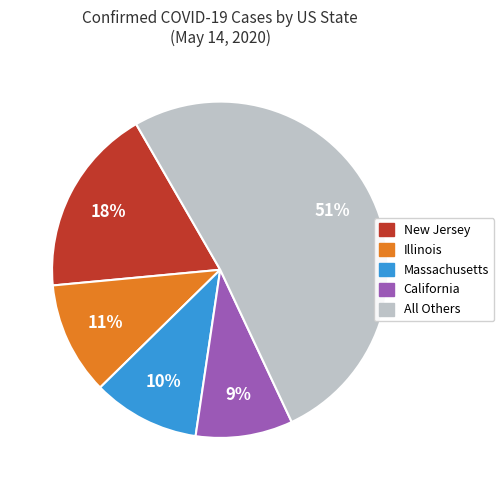

How many segments does this pie chart have?

5